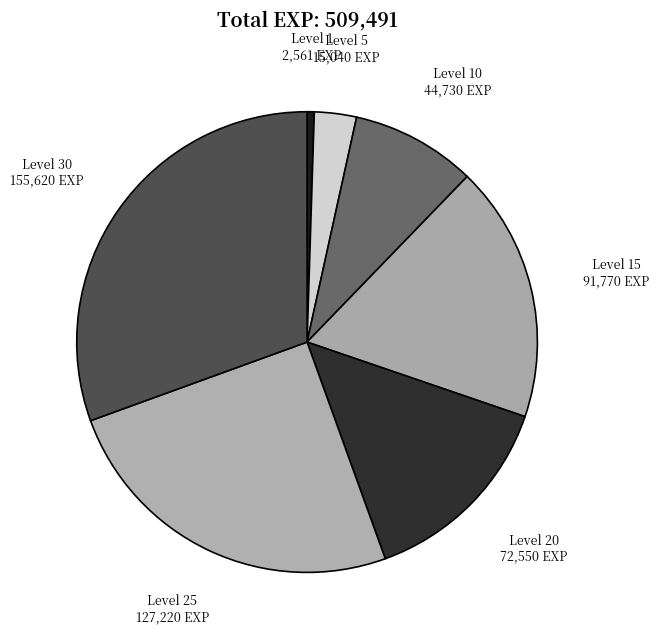

The Level 10 slice represents 16% of the pie. True or false?

False